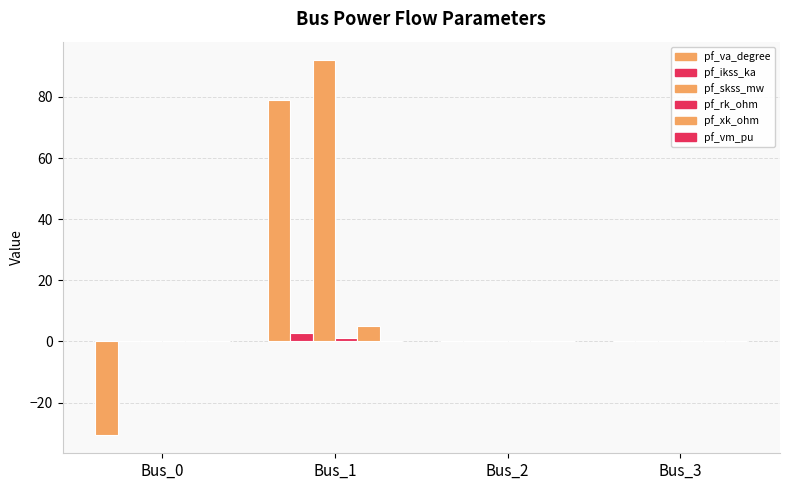

How many series are shown in this chart?

6